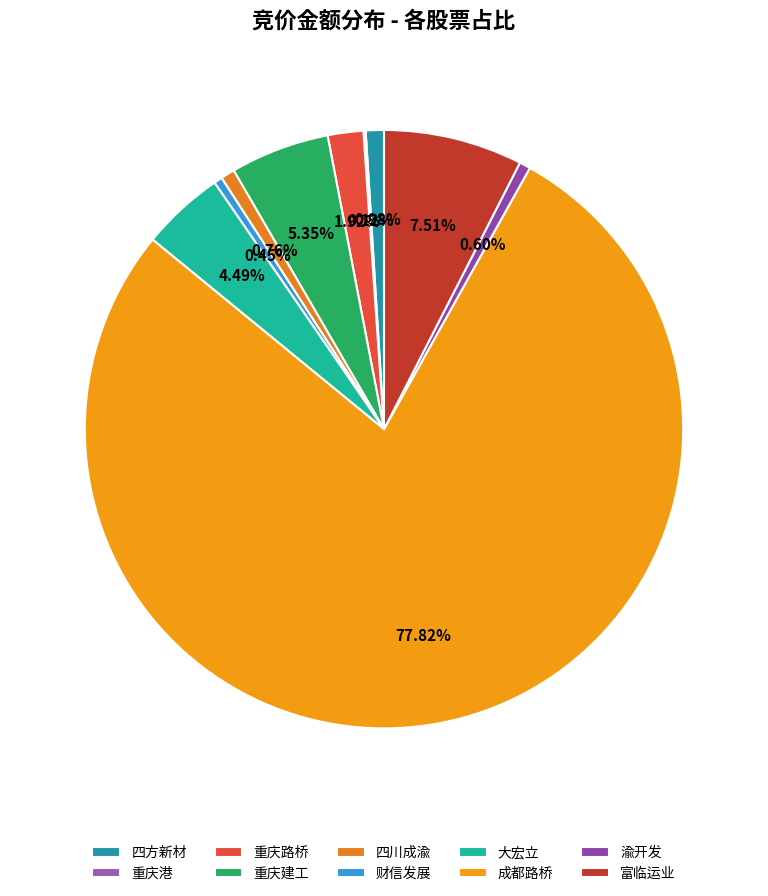

Is 成都路桥 the majority of the pie?

Yes